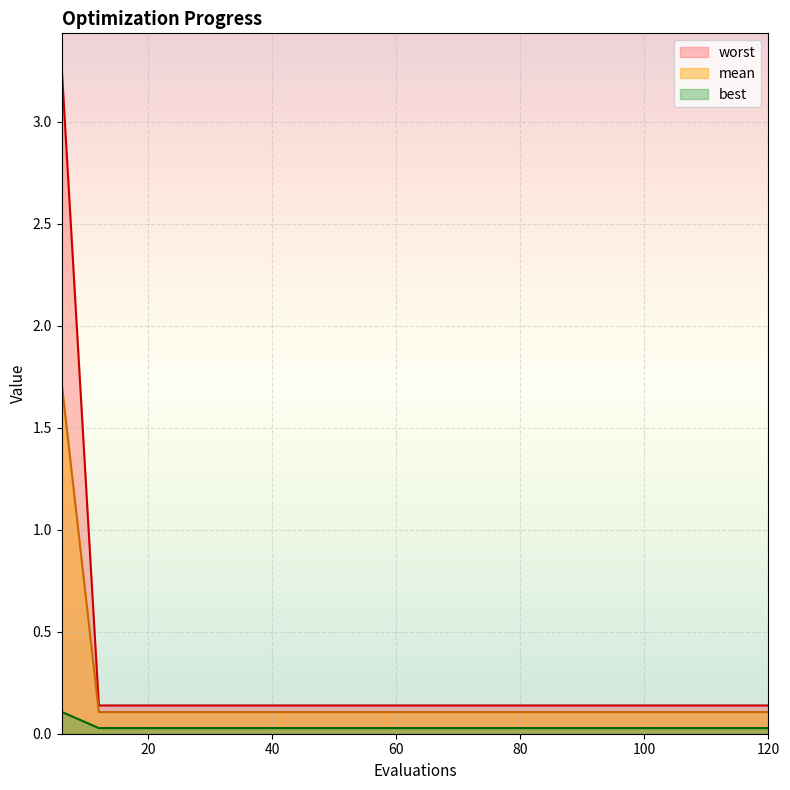

True or false: worst and mean intersect in this chart.

False